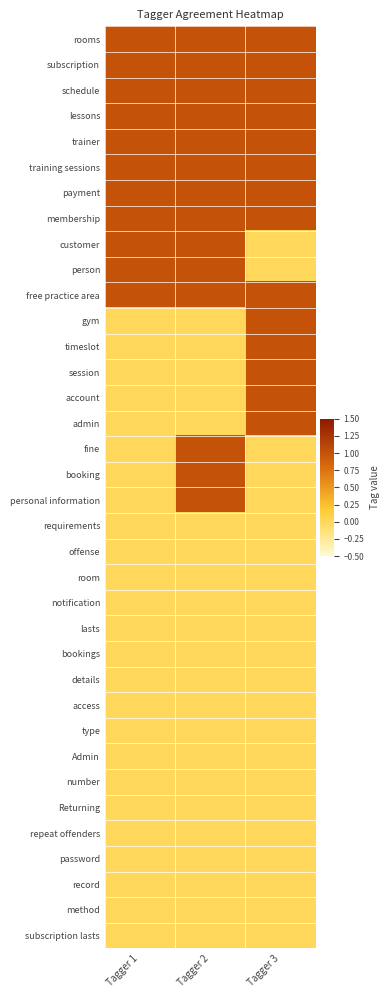

At Tagger 3, list the series in order from largest to smallest.

rooms, subscription, schedule, lessons, trainer, training sessions, payment, membership, free practice area, gym, timeslot, session, account, admin, customer, person, fine, booking, personal information, requirements, offense, room, notification, lasts, bookings, details, access, type, Admin, number, Returning, repeat offenders, password, record, method, subscription lasts